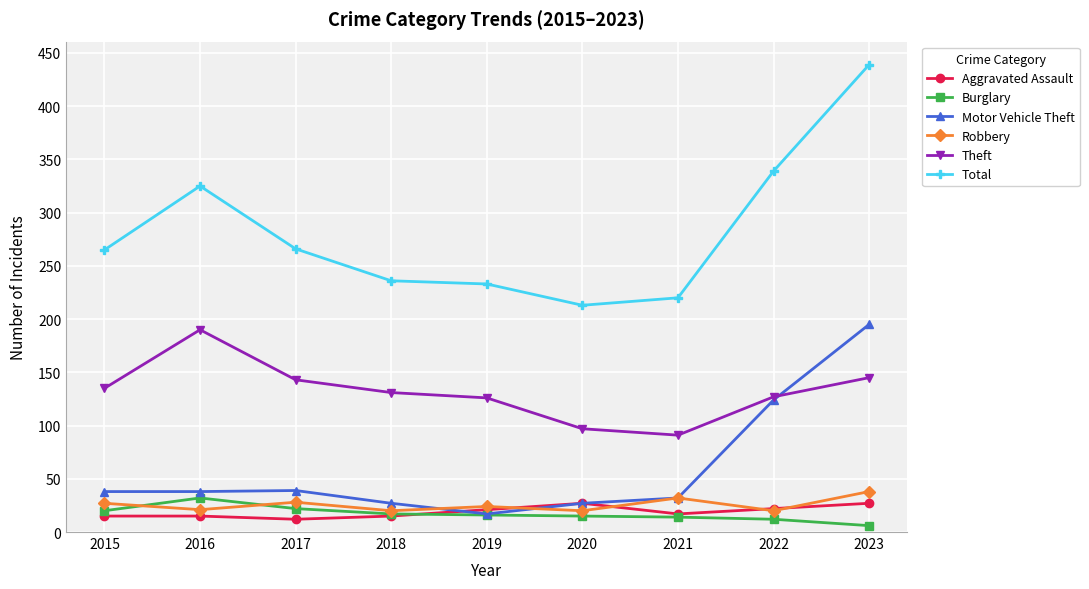

How many intersections are there between Theft and Motor Vehicle Theft?

1